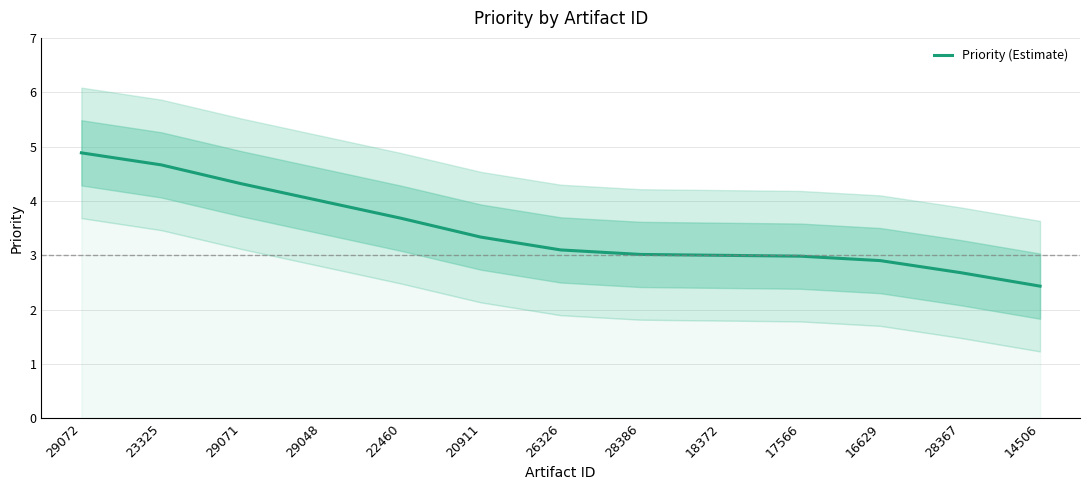

Reading right to left, list all the values displayed in this chart.

2.4	2.7	2.9	3.0	3.0	3.0	3.1	3.3	3.7	4.0	4.3	4.7	4.9